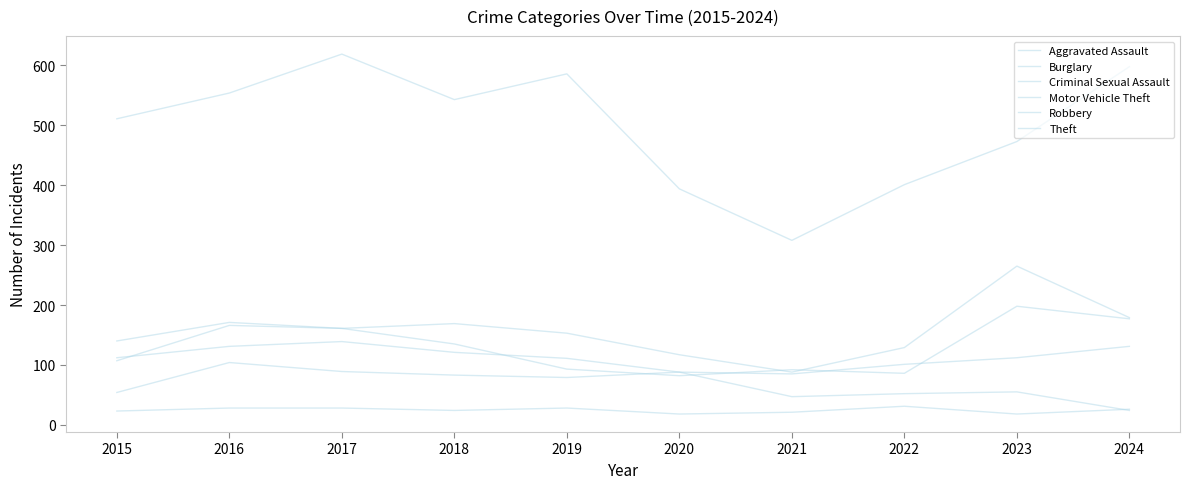

Reading right to left, list all the values displayed in this chart.

Aggravated Assault: 2024=131	2023=112	2022=101	2021=85	2020=88	2019=79	2018=83	2017=89	2016=104	2015=54
Burglary: 2024=24	2023=55	2022=52	2021=47	2020=88	2019=111	2018=121	2017=139	2016=131	2015=112
Criminal Sexual Assault: 2024=26	2023=18	2022=31	2021=21	2020=18	2019=28	2018=24	2017=28	2016=28	2015=23
Motor Vehicle Theft: 2024=179	2023=265	2022=129	2021=88	2020=117	2019=153	2018=169	2017=161	2016=171	2015=140
Robbery: 2024=177	2023=198	2022=86	2021=92	2020=82	2019=93	2018=135	2017=161	2016=166	2015=107
Theft: 2024=598	2023=473	2022=401	2021=308	2020=394	2019=586	2018=543	2017=619	2016=554	2015=511